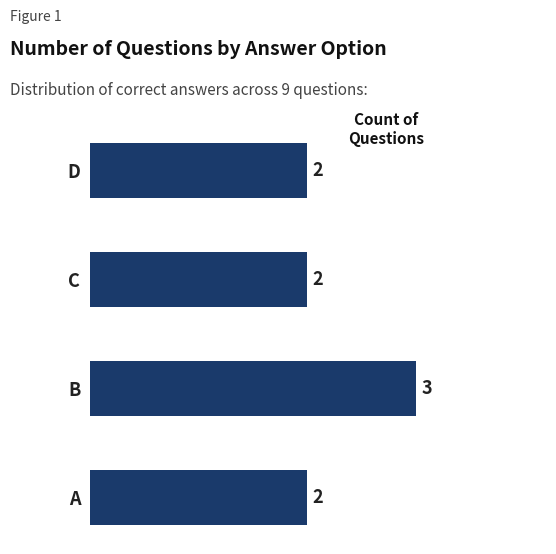

Approximately how many times larger is the value at A compared to D?

1.0